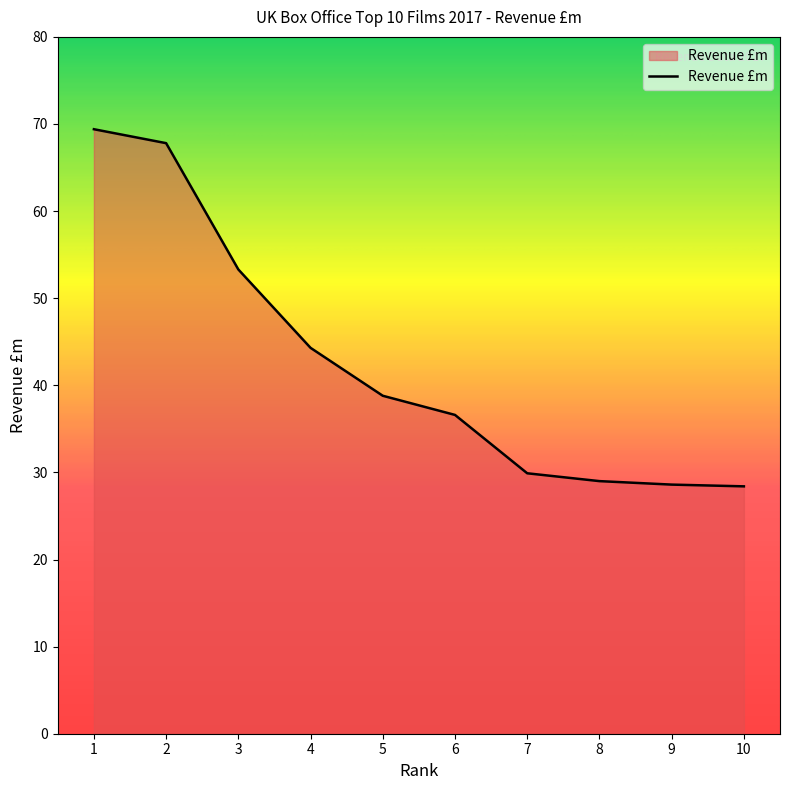

What is the minimum value shown in the chart?

28.4